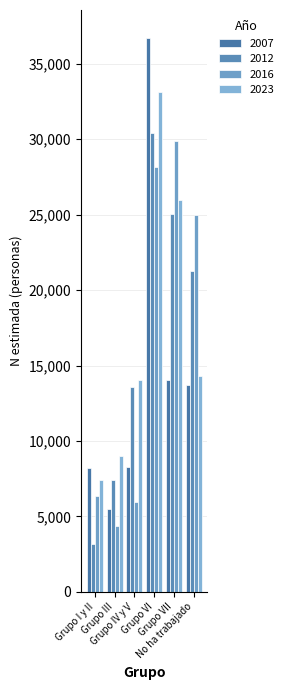

Is the value of 2007 at Grupo VII greater than the value of 2023 at Grupo I y II?

Yes